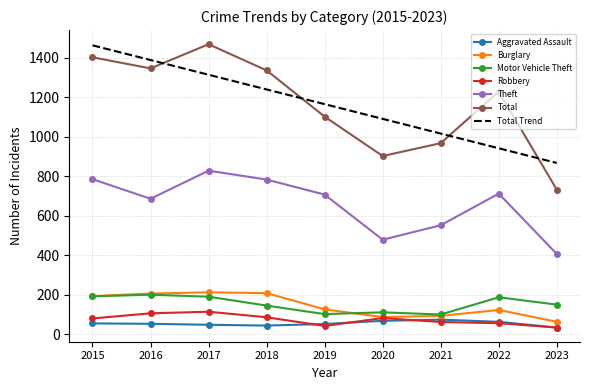

True or false: Theft and Robbery intersect in this chart.

False